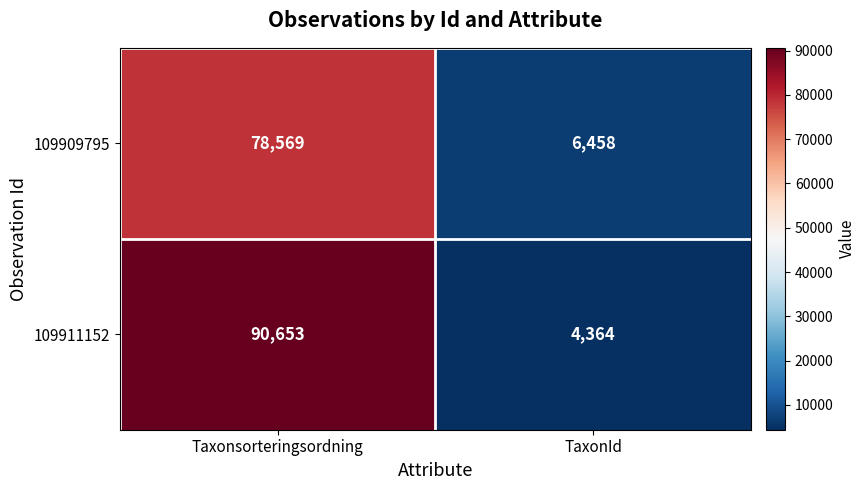

List the labels in order of 109911152 value, largest first.

Taxonsorteringsordning, TaxonId